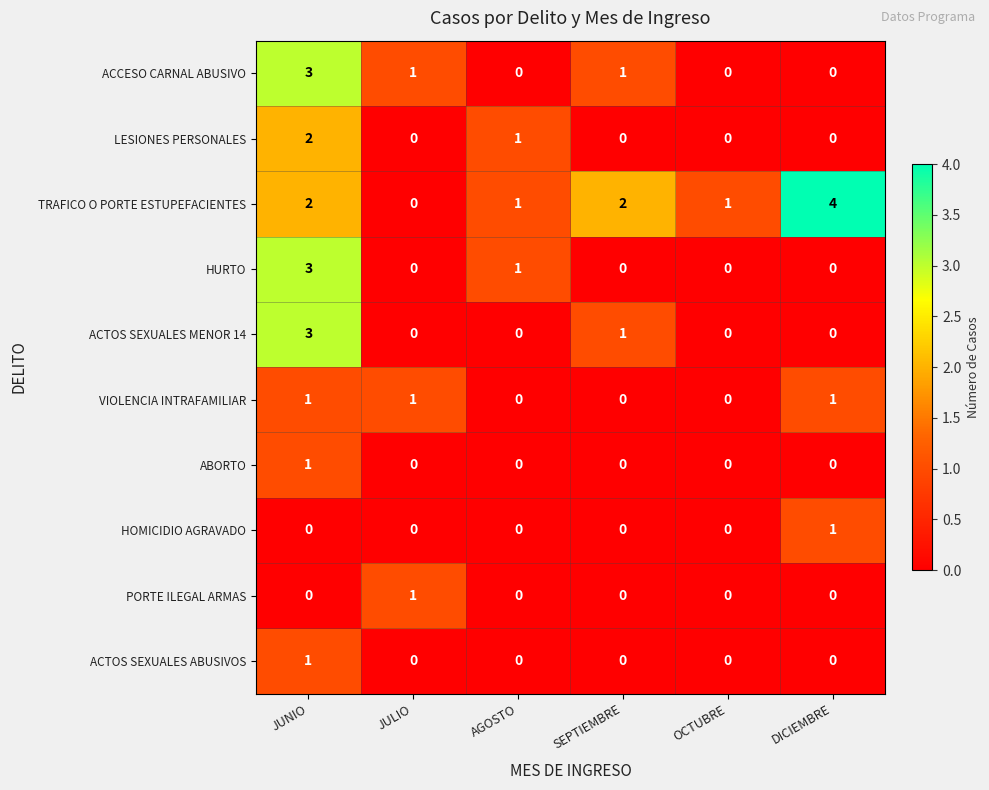

How many data points does each series have?

6